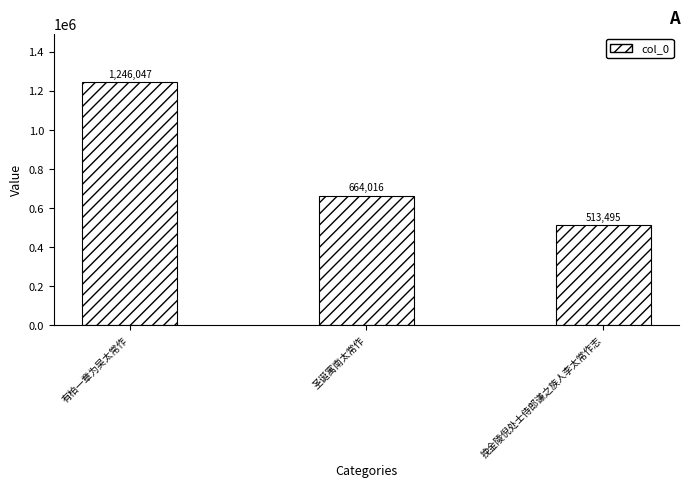

What position from the left is 挽金陵倪处士侍郎谦之族人李太常作志?

3